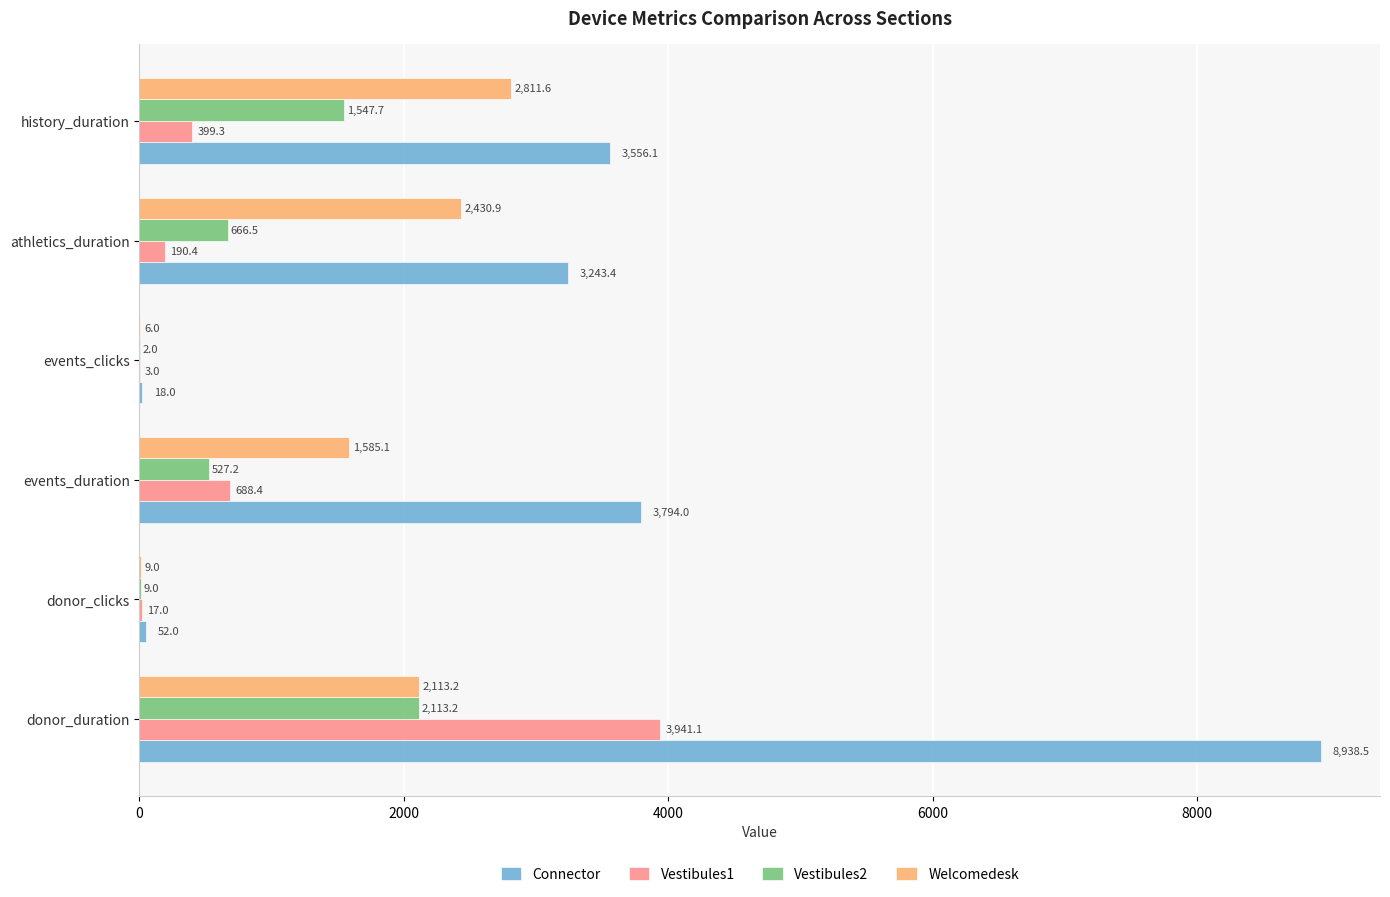

Where is Welcomedesk nearest to the value 1408?

events_duration